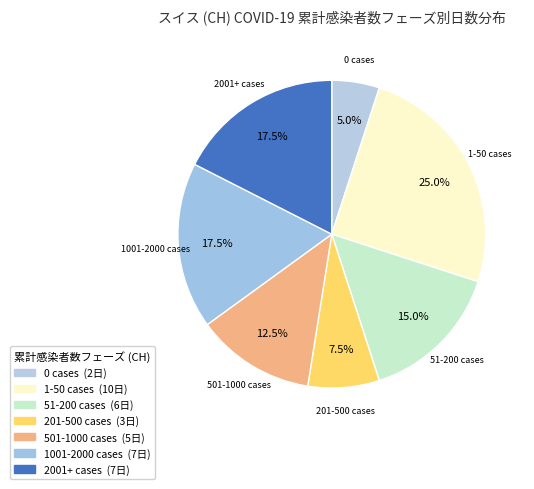

What is the ratio of the value at 501-1000 cases to the value at 51-200 cases?

0.8